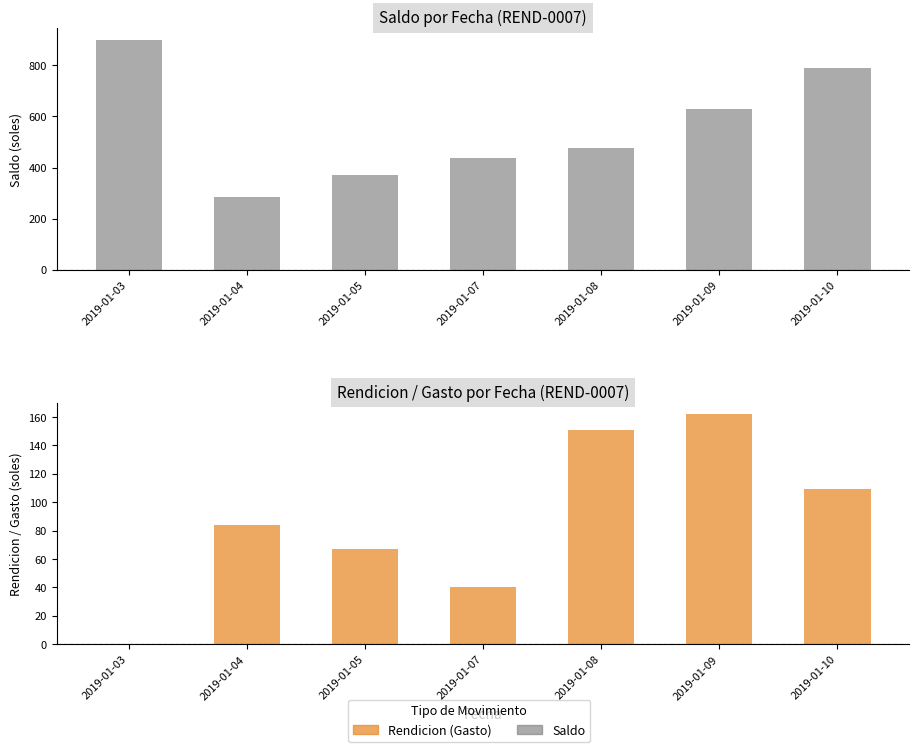

Which label corresponds to the largest value in the chart?

2019-01-03